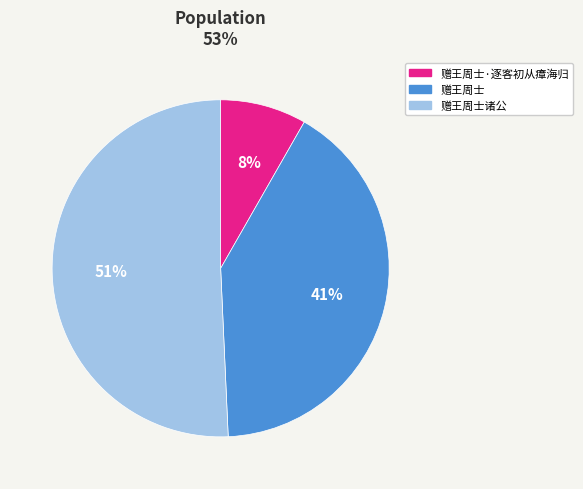

To the nearest percent, what is the average slice percentage?

33%